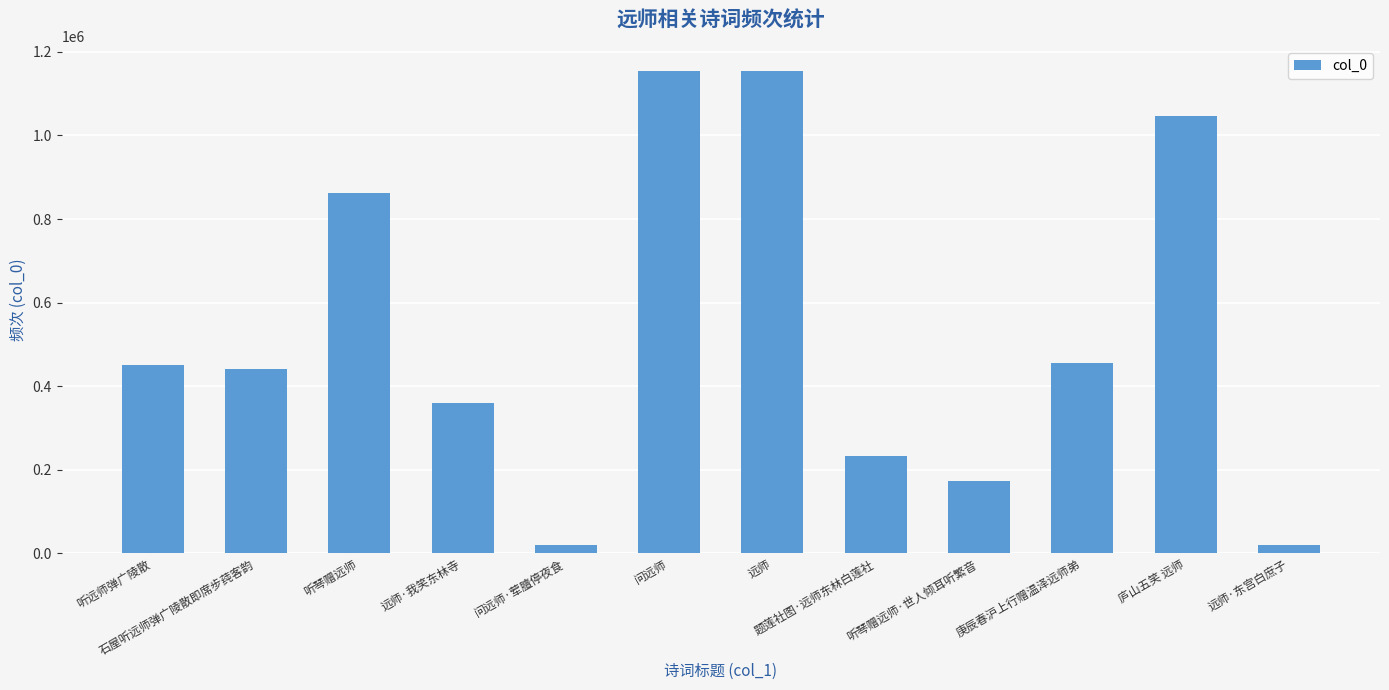

What is the ratio of the value at 庐山五笑 远师 to the value at 听琴赠远师?

1.2